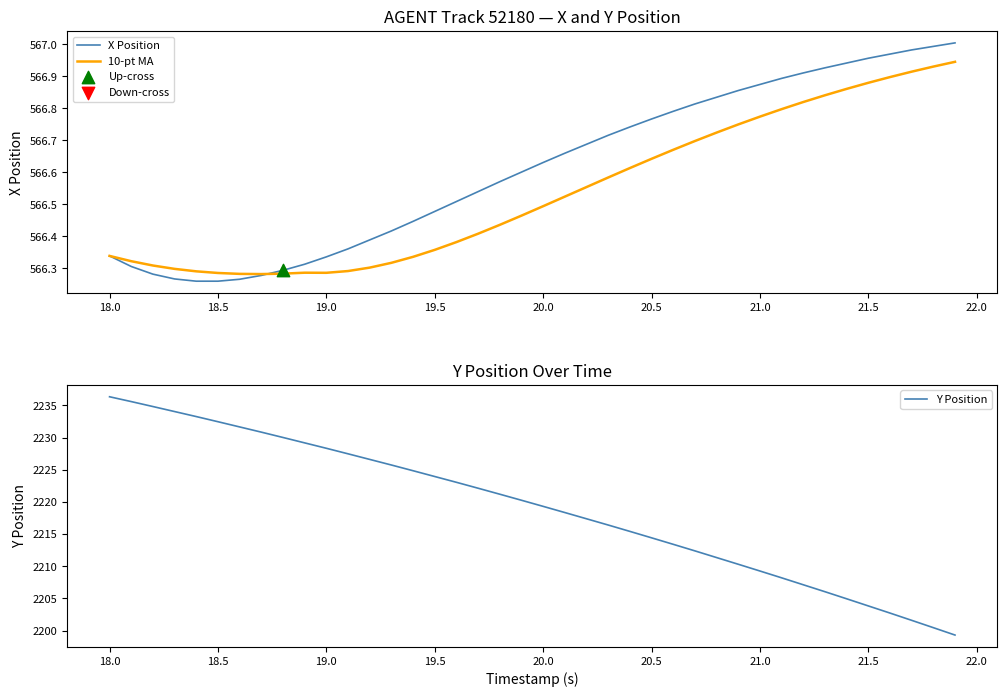

Which series has the widest spread of Y values?

Y Position